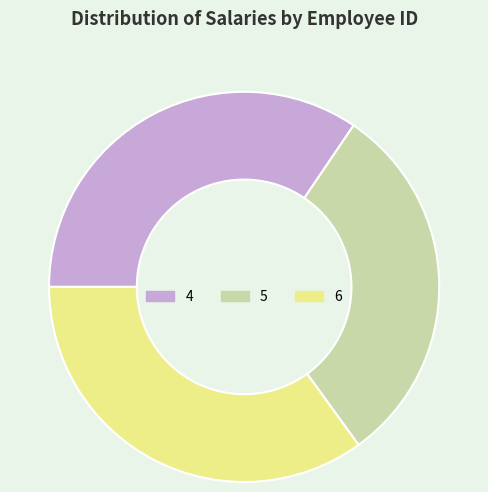

Is the sum of 4 and 5 greater than half?

Yes